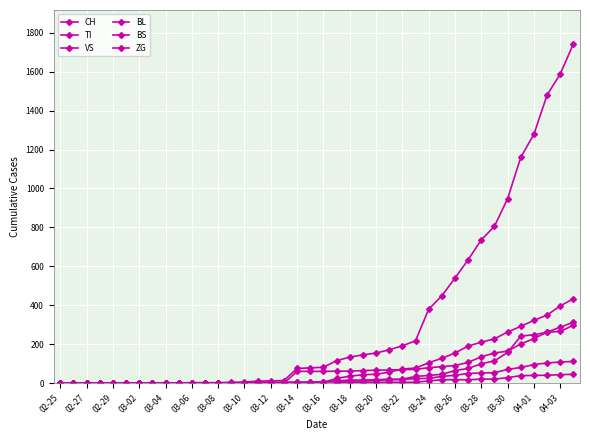

How many lines are shown in the chart?

6